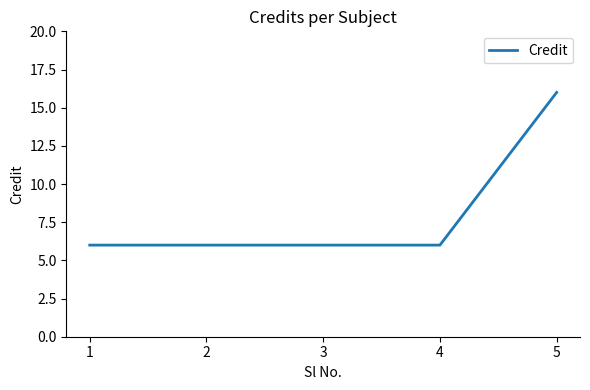

What is the change in value from 2 to 5?

+10